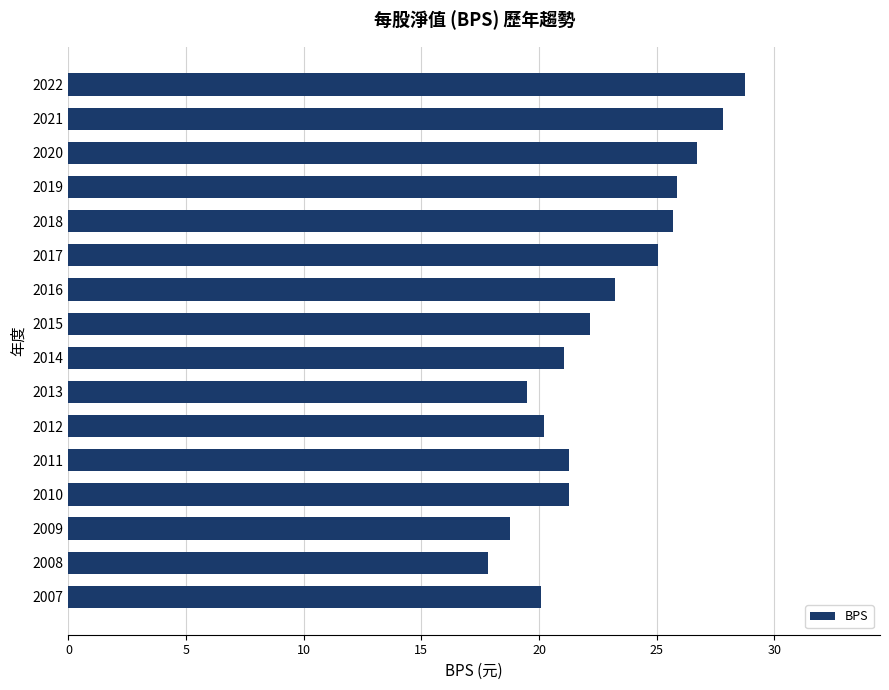

How many data points are above 22?

8